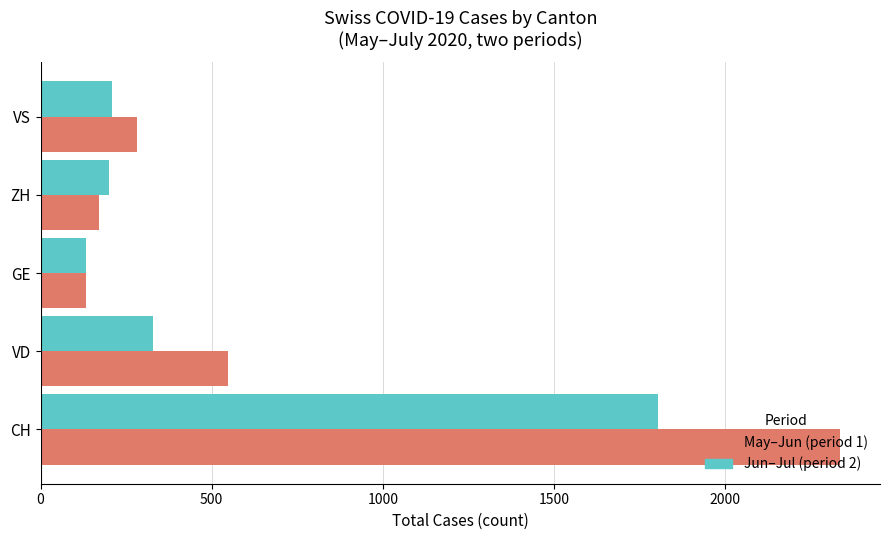

Which series changed the most between VD and ZH?

May–Jun (period 1)